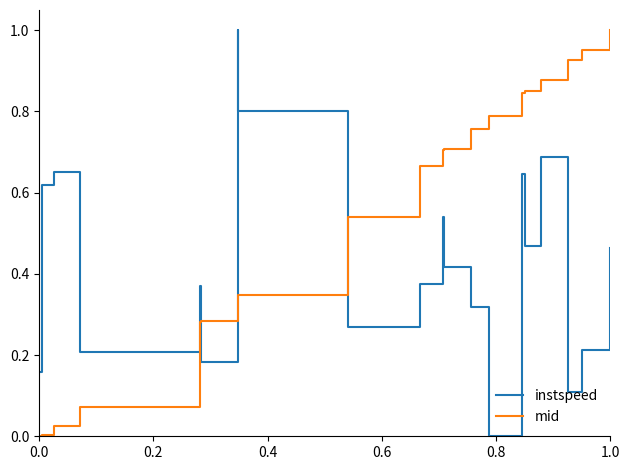

Rank the series by their average value, from lowest to highest.

instspeed, mid